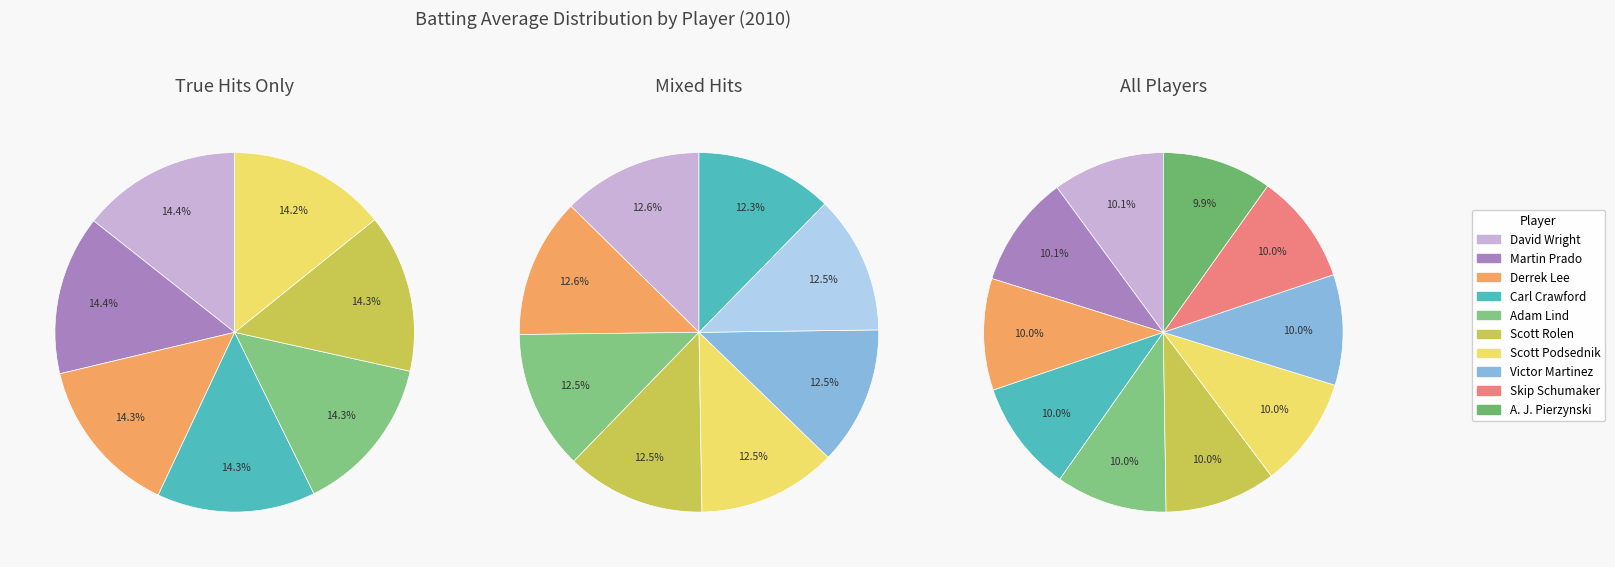

True or false: Adam Lind accounts for 10% of the total.

True